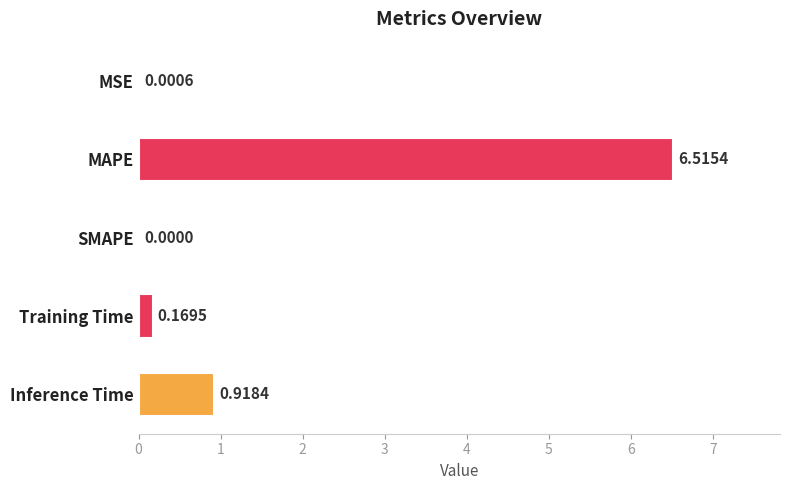

What is the sum of all values?

7.6